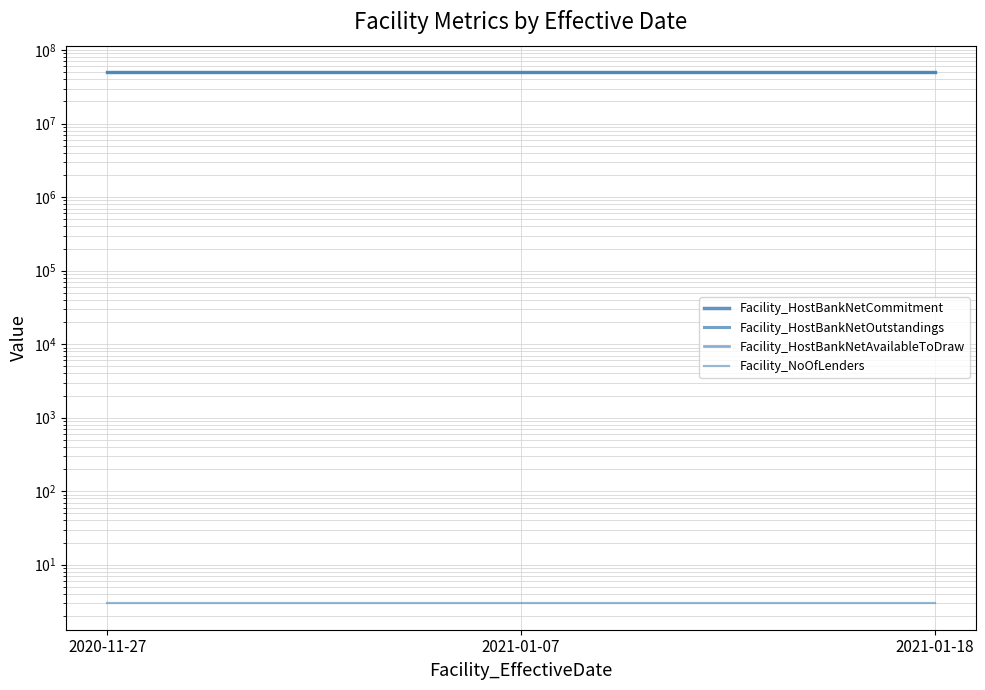

Rank the categories by Facility_HostBankNetOutstandings value from highest to lowest.

2020-11-27, 2021-01-07, 2021-01-18